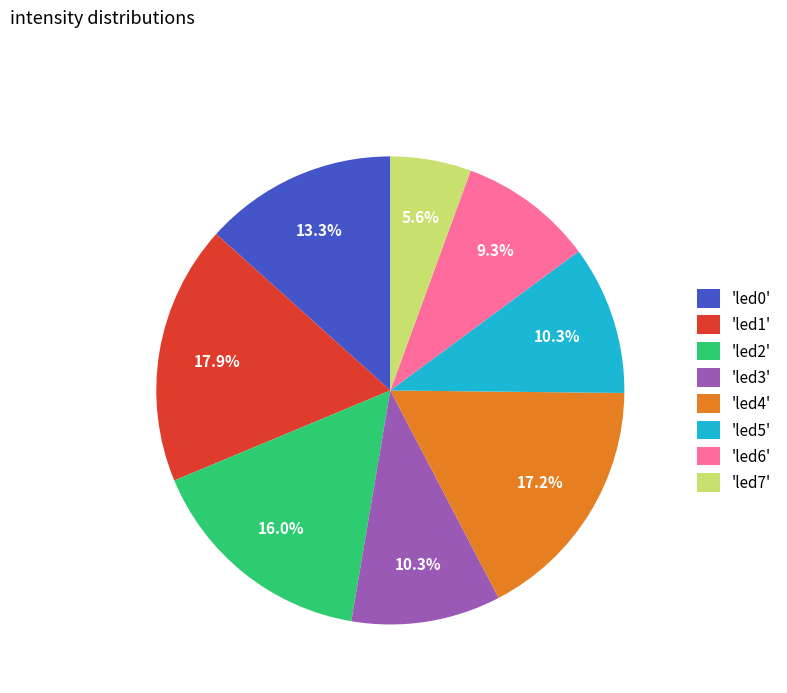

Count the number of slices in the pie.

8